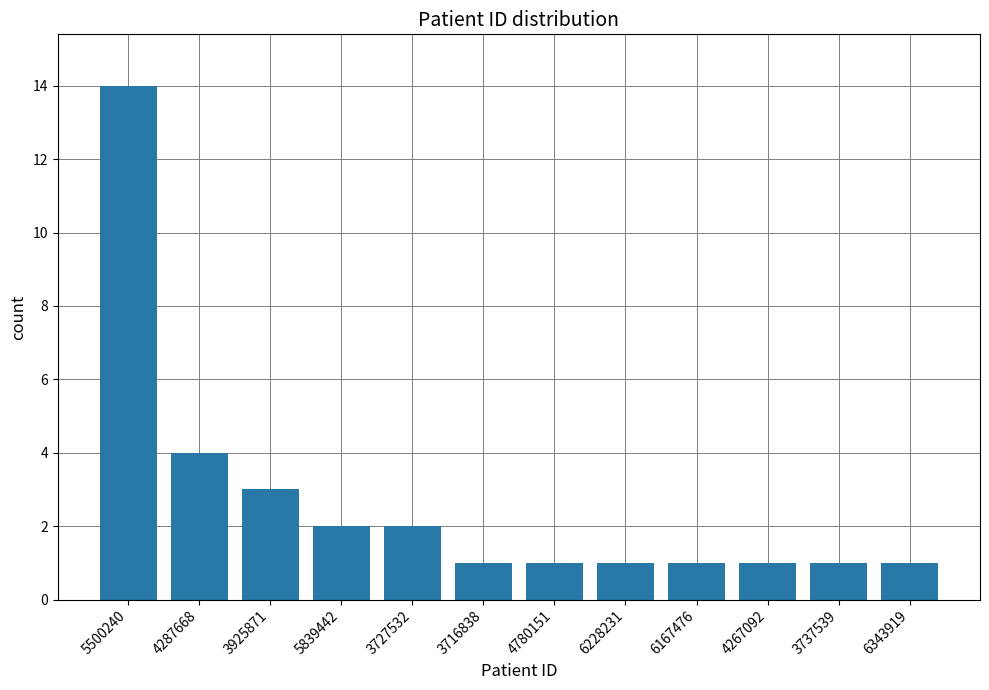

What is the label of the 10th bar from the left?

4267092